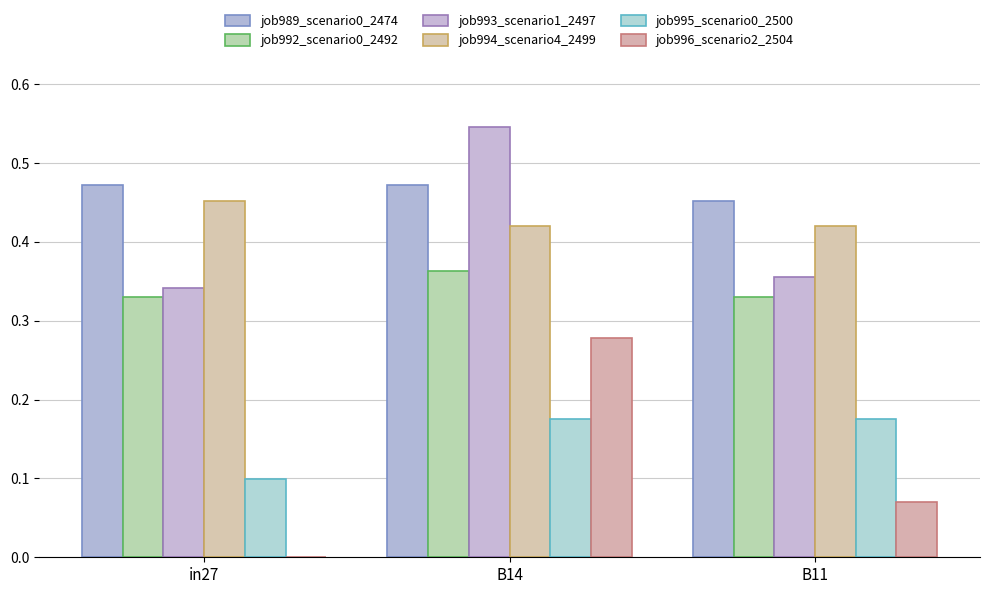

At which label is job992_scenario0_2492 closest to 0?

in27